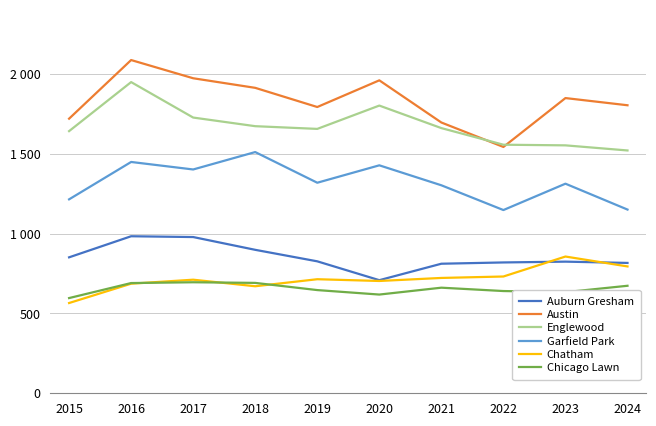

At how many categories does at least one series exceed 1461?

10